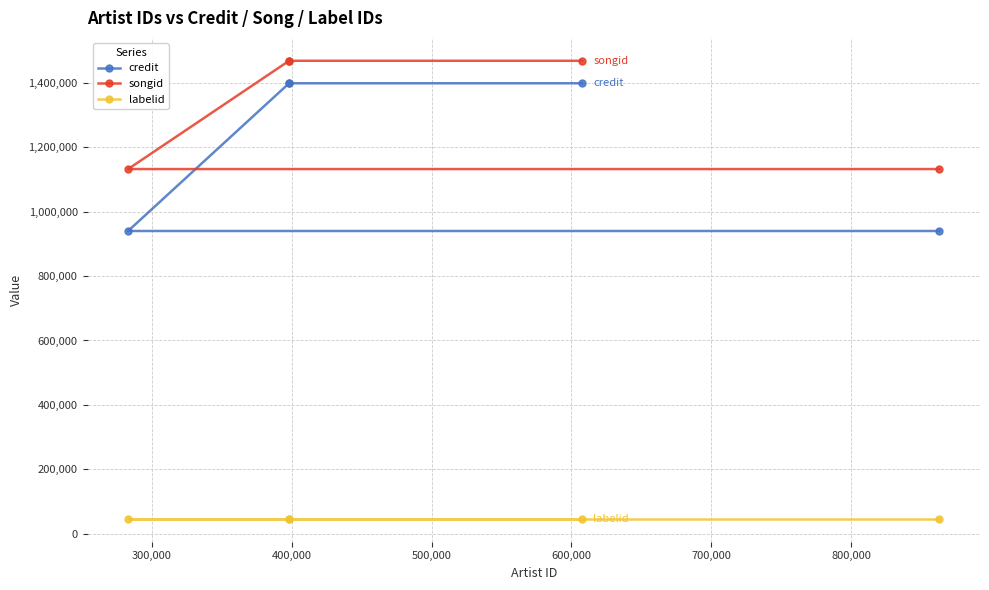

What is the minimum value shown in the chart?

46630